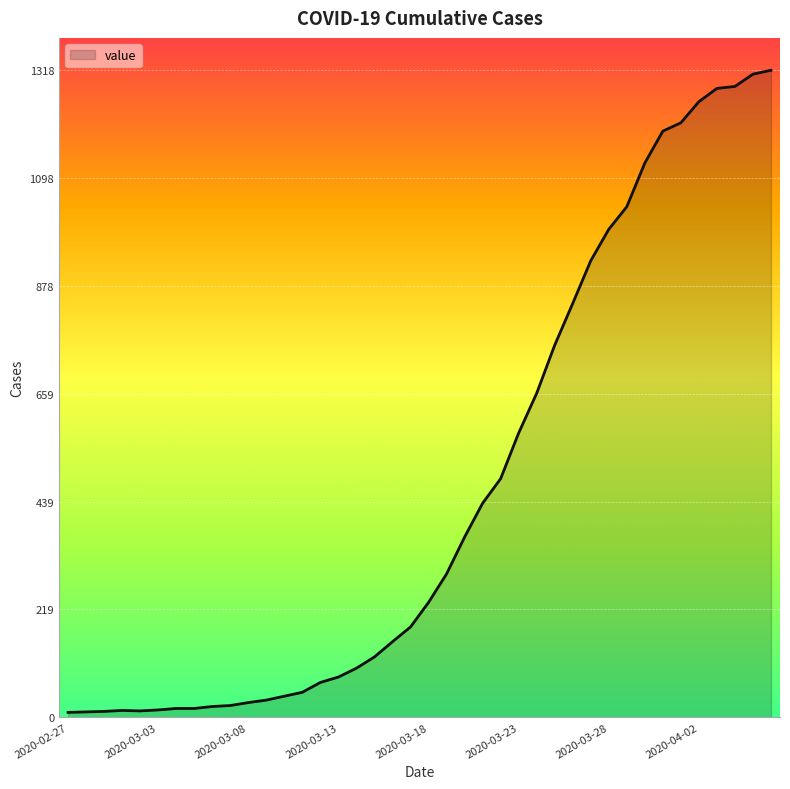

What is the difference between the maximum and minimum values?

1308